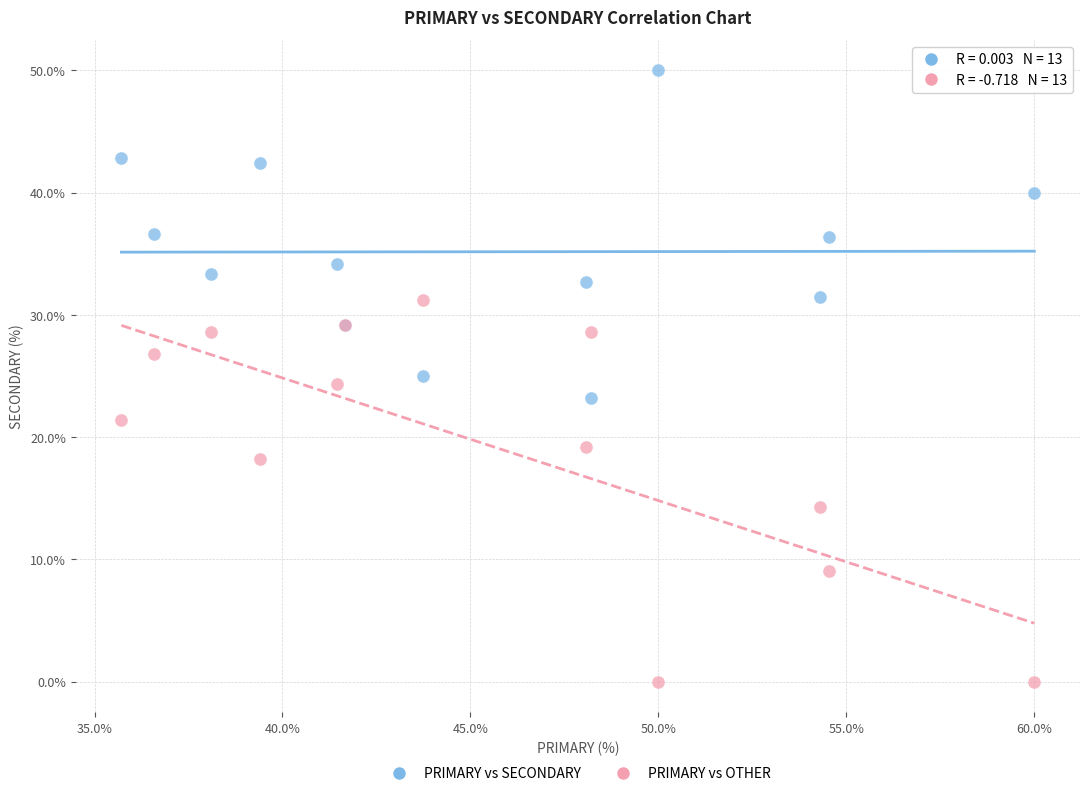

Which series has the largest Y range (max minus min)?

PRIMARY vs OTHER